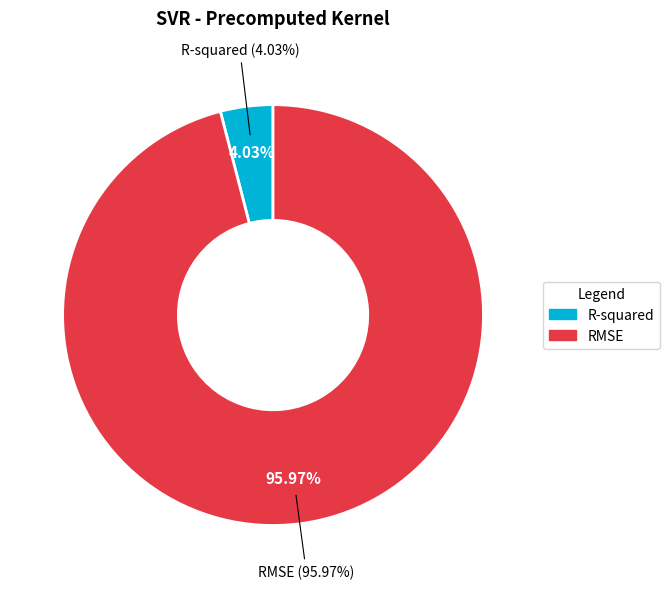

Count the number of slices in the pie.

2